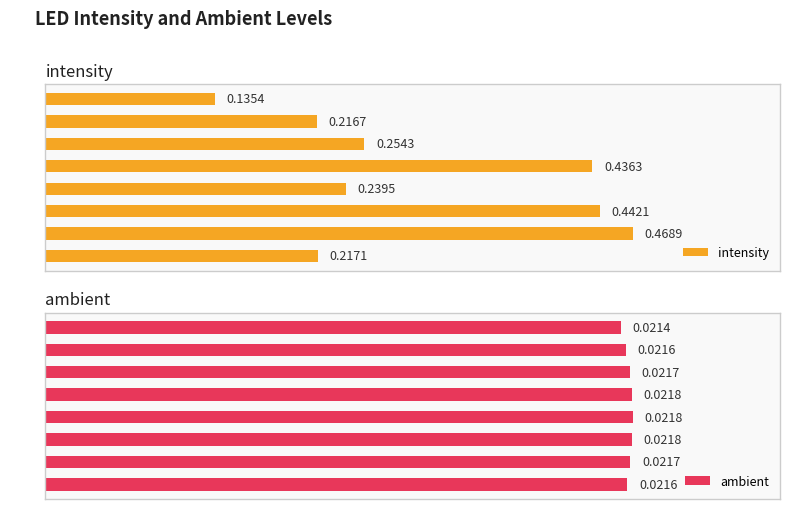

Is the value of intensity at led2 greater than the value of ambient at led5?

Yes